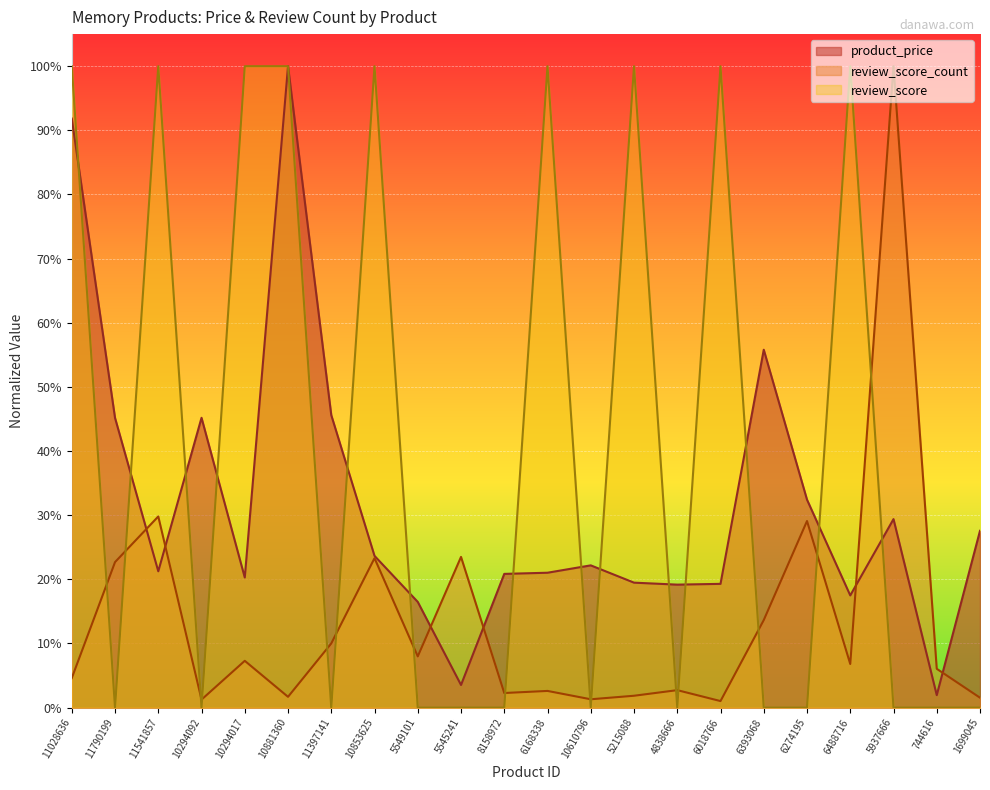

What is the average value of the product_price series?

0.3